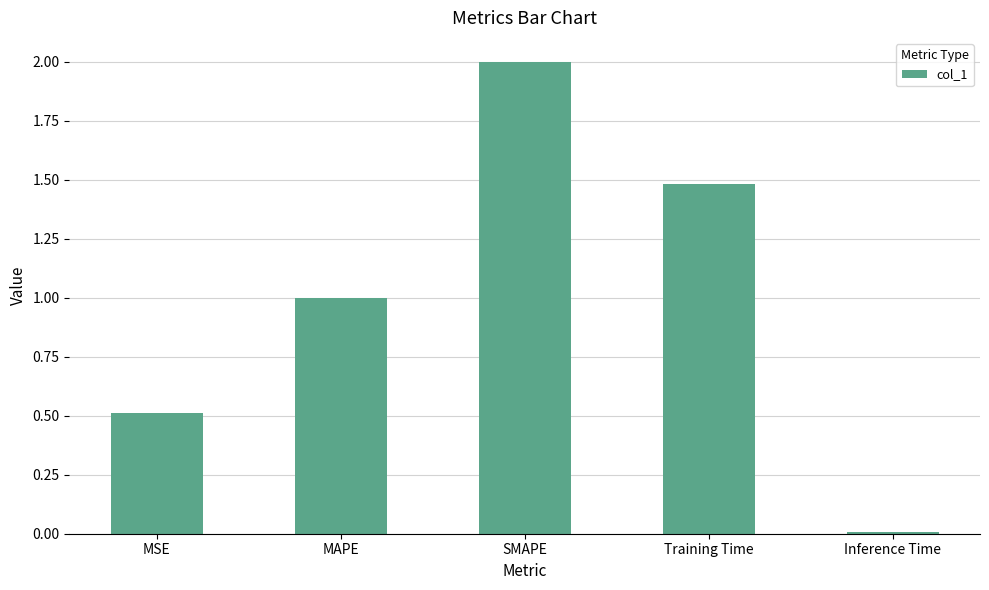

List the labels in order of value, smallest first.

Inference Time, MSE, MAPE, Training Time, SMAPE